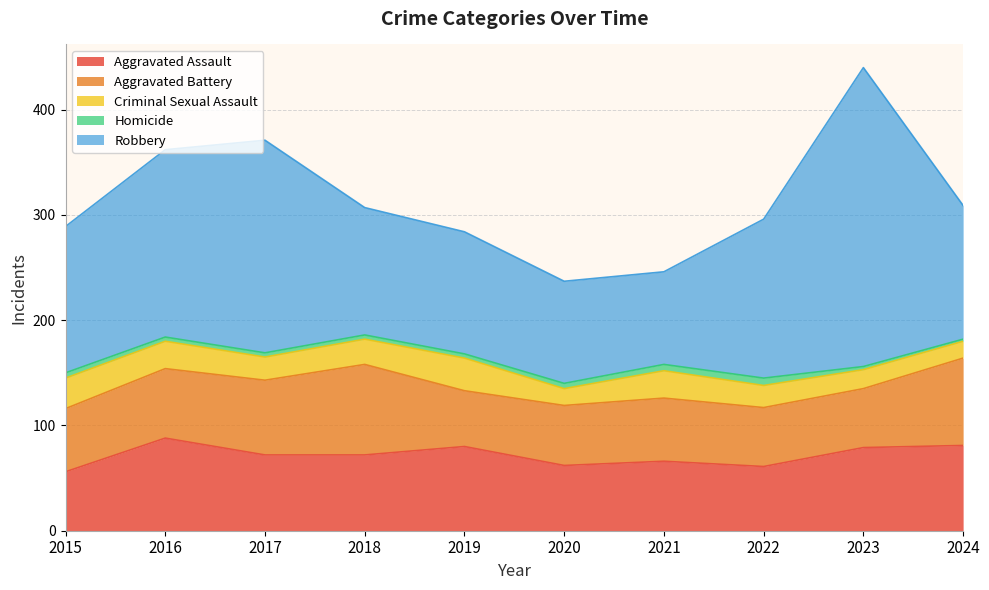

Which has a higher value, 2020 or 2024?

2024